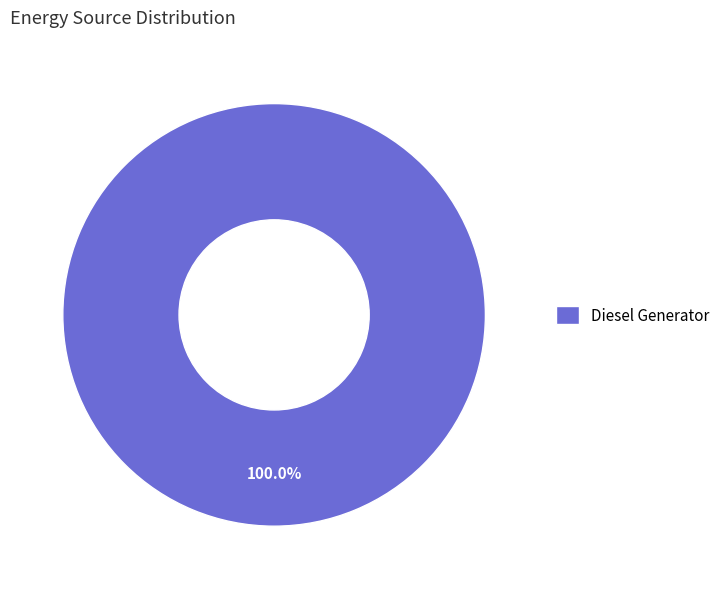

Does Diesel Generator account for over 50% of the chart?

Yes